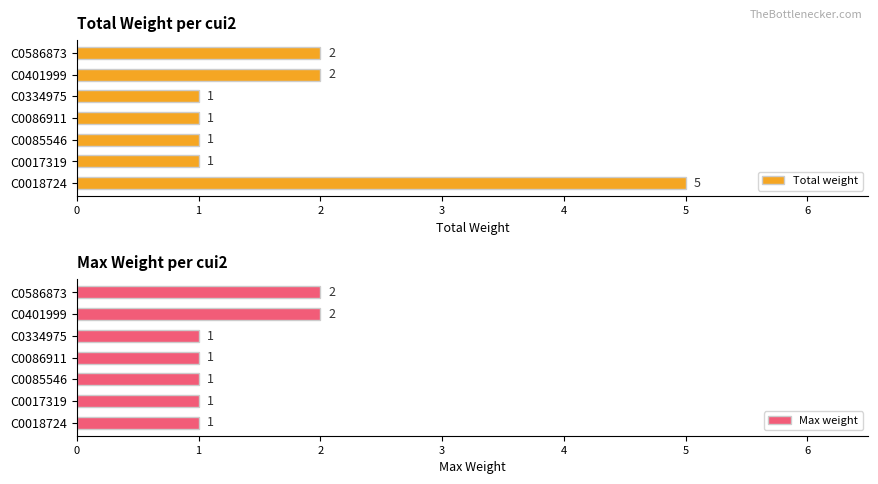

What is the average value of the Total weight series?

2